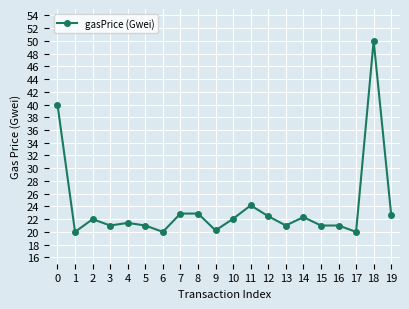

What is the ratio of the value at 2 to the value at 17?

1.1